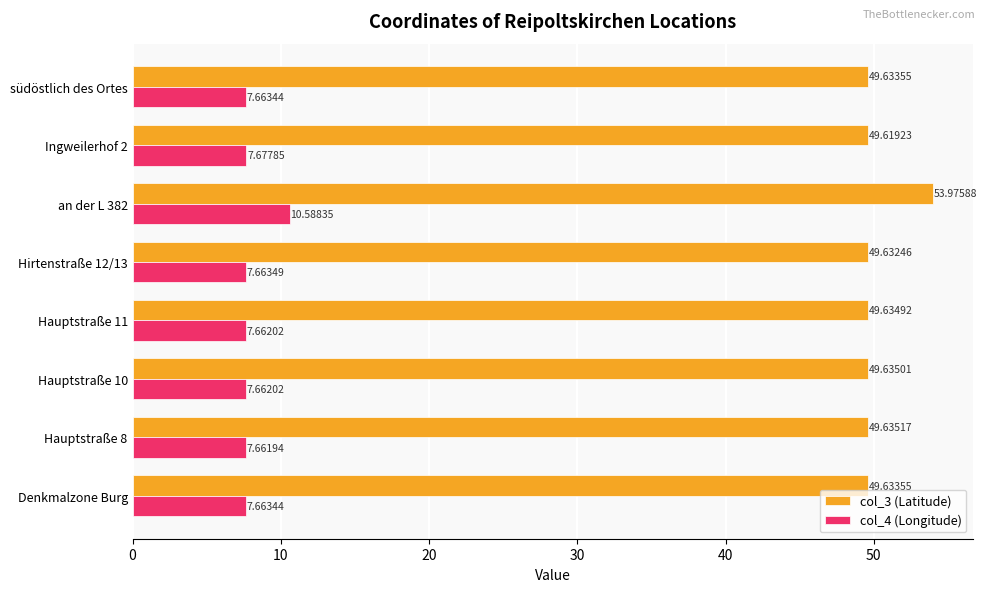

What is the difference between the maximum and minimum values in the col_4 (Longitude) series?

2.9